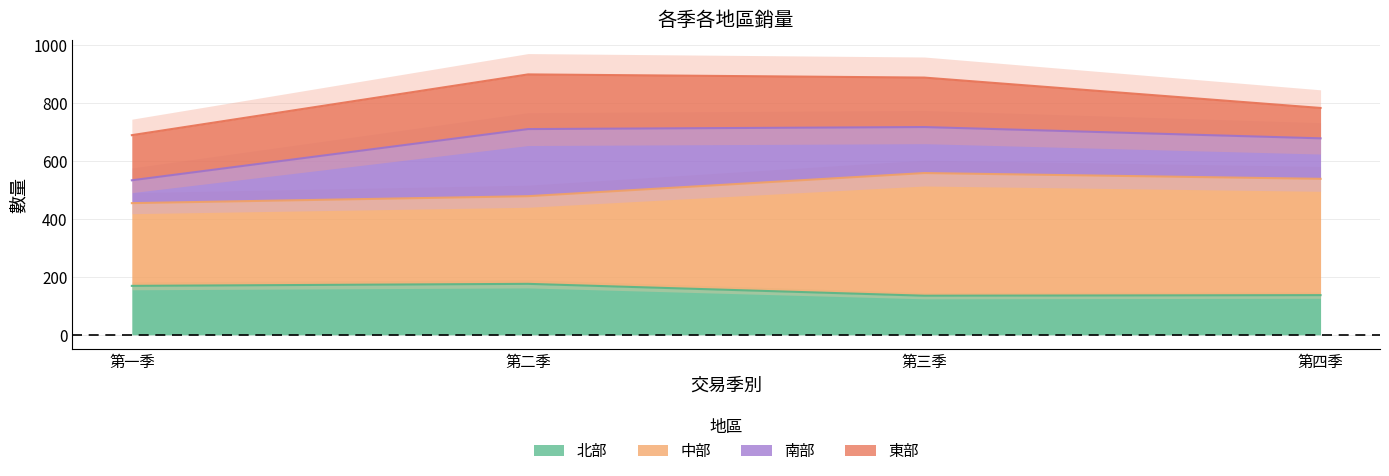

True or false: 北部 and 中部 intersect in this chart.

False